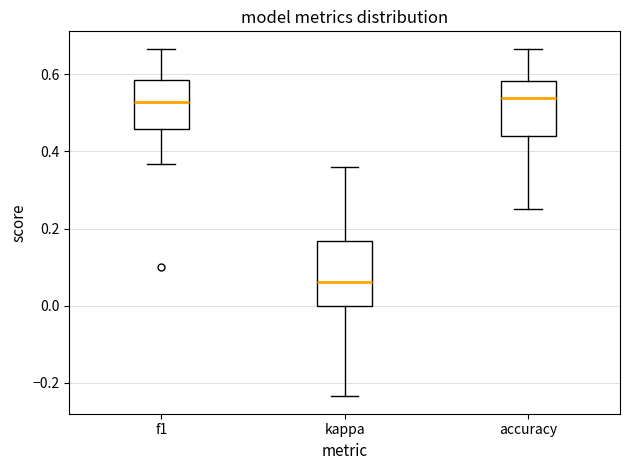

Which box has the lowest median line?

kappa